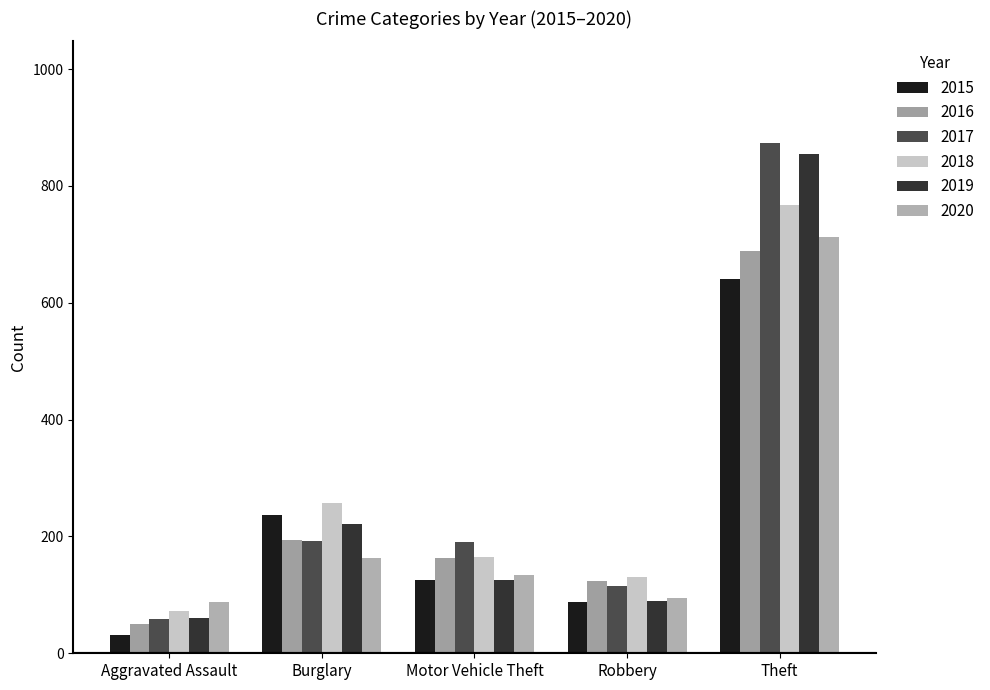

What is the sum of all 2017 values?

1430